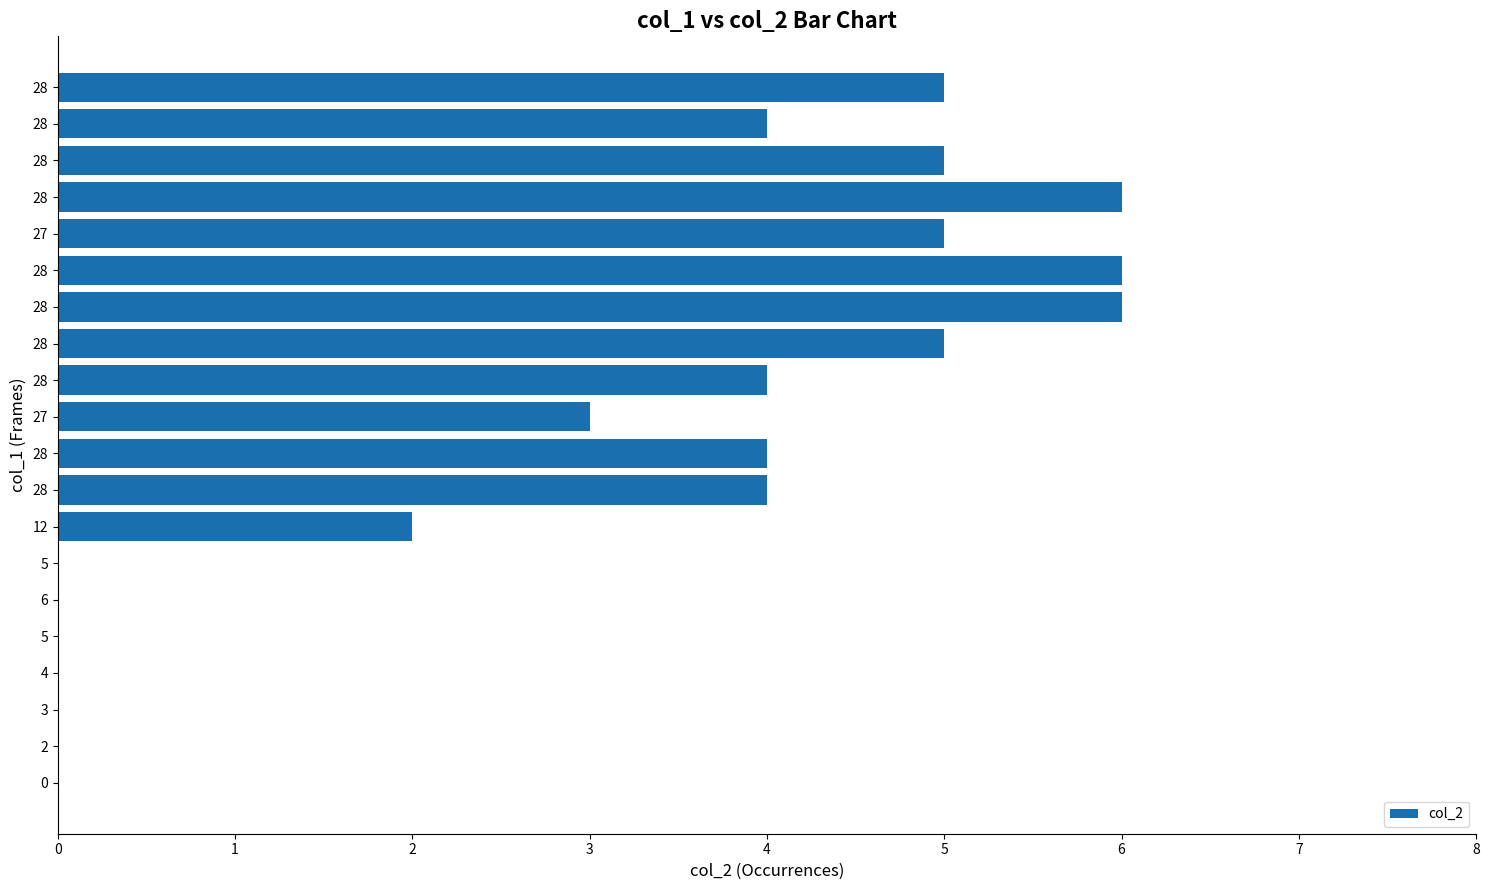

Are the bars horizontal?

Yes